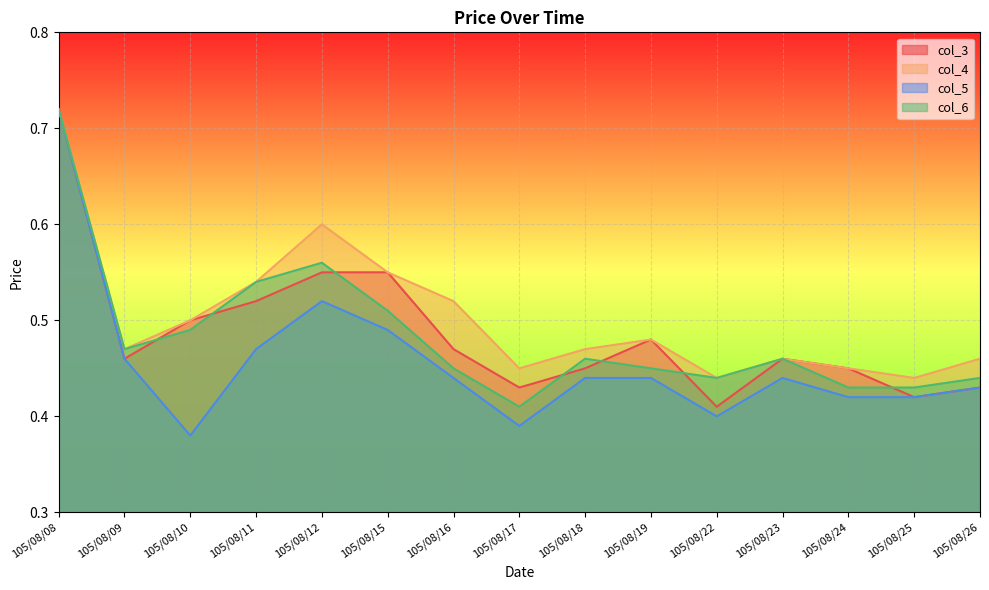

True or false: col_4 has more than 2 interior local peaks.

True